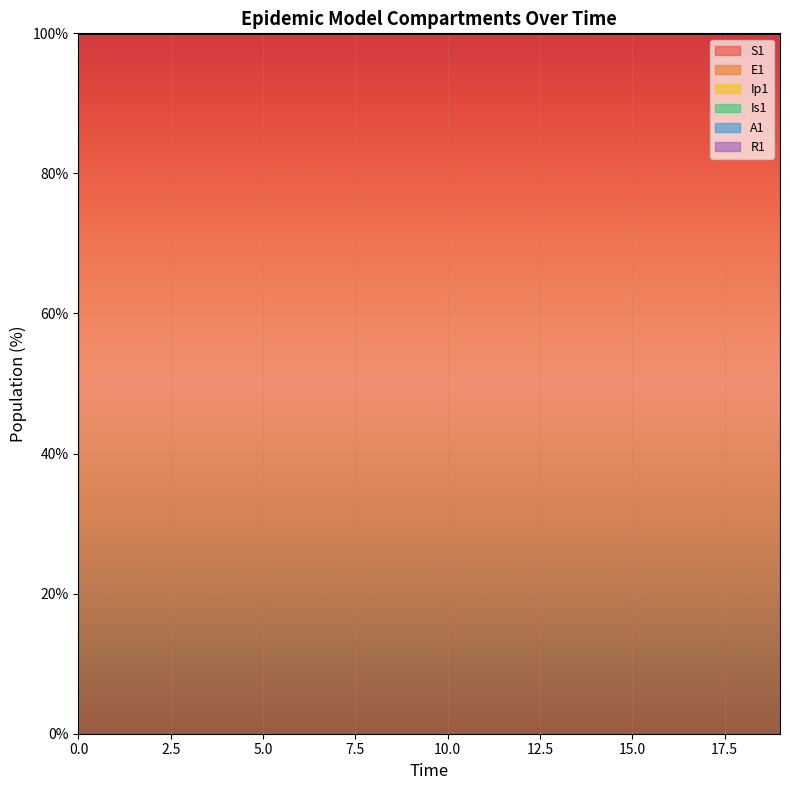

What is the total value across all series at 17?

500.0